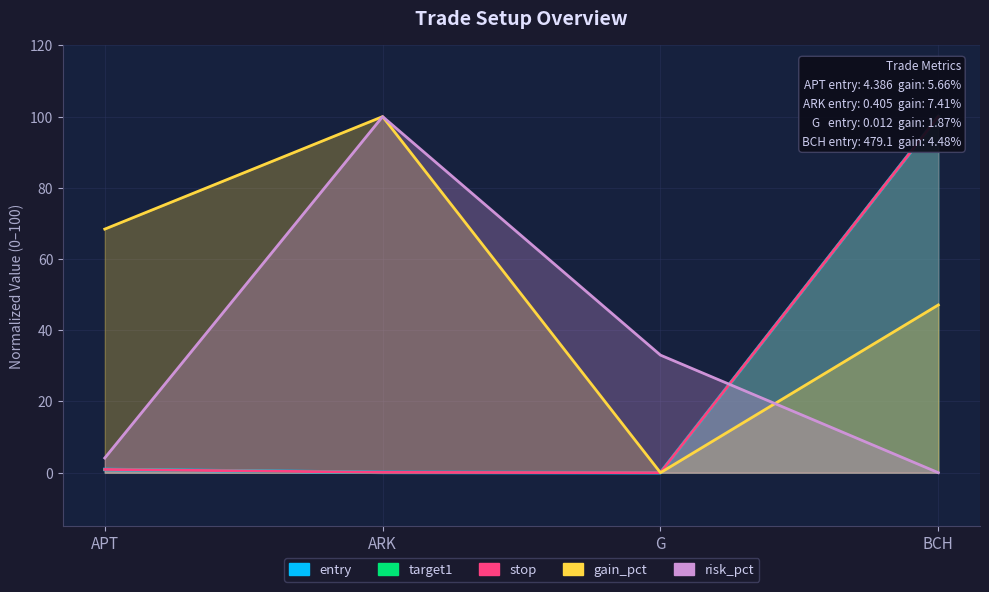

What is the difference between the maximum and minimum values in the stop series?

100.0